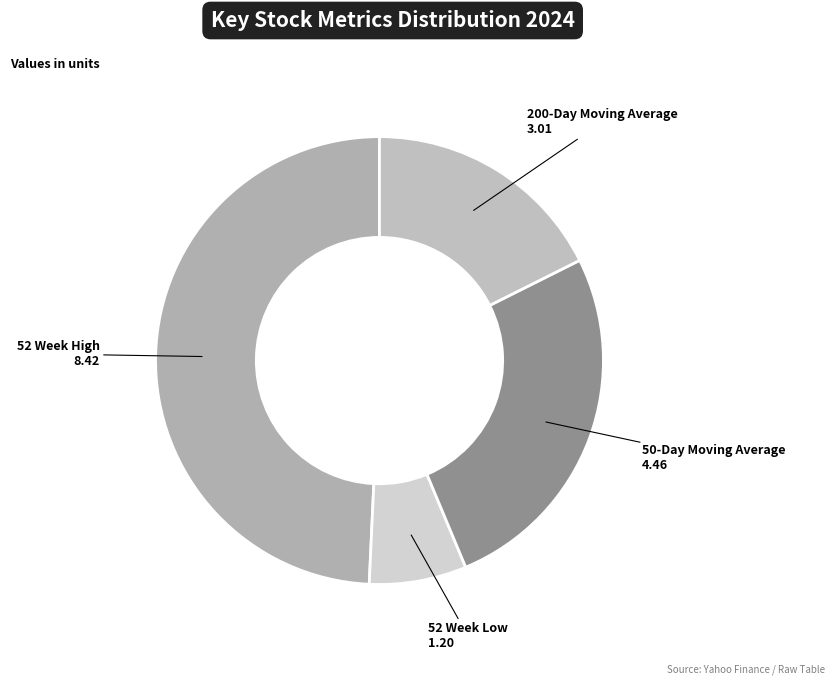

Combined, do 50-Day Moving Average and 52 Week High account for over 50%?

Yes